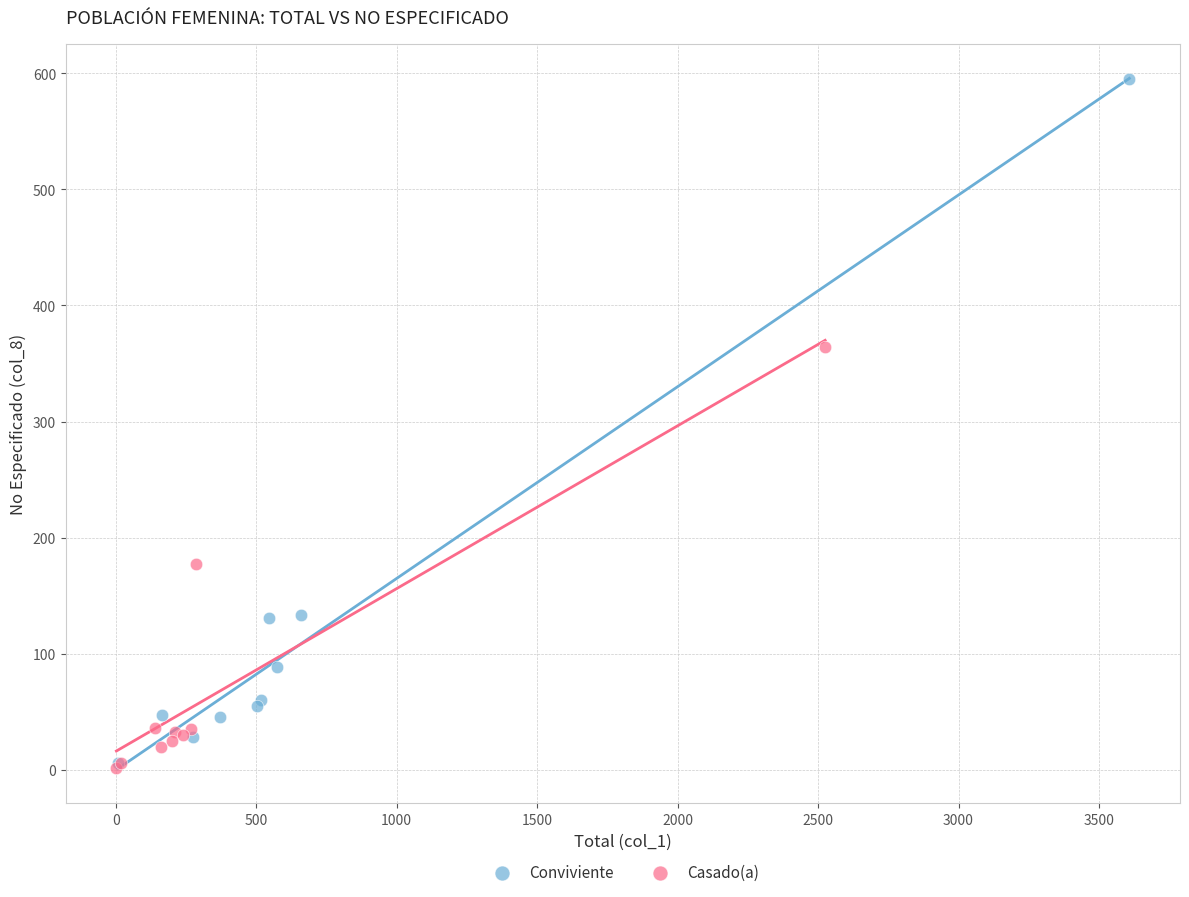

Which series reaches the maximum Y coordinate?

Conviviente